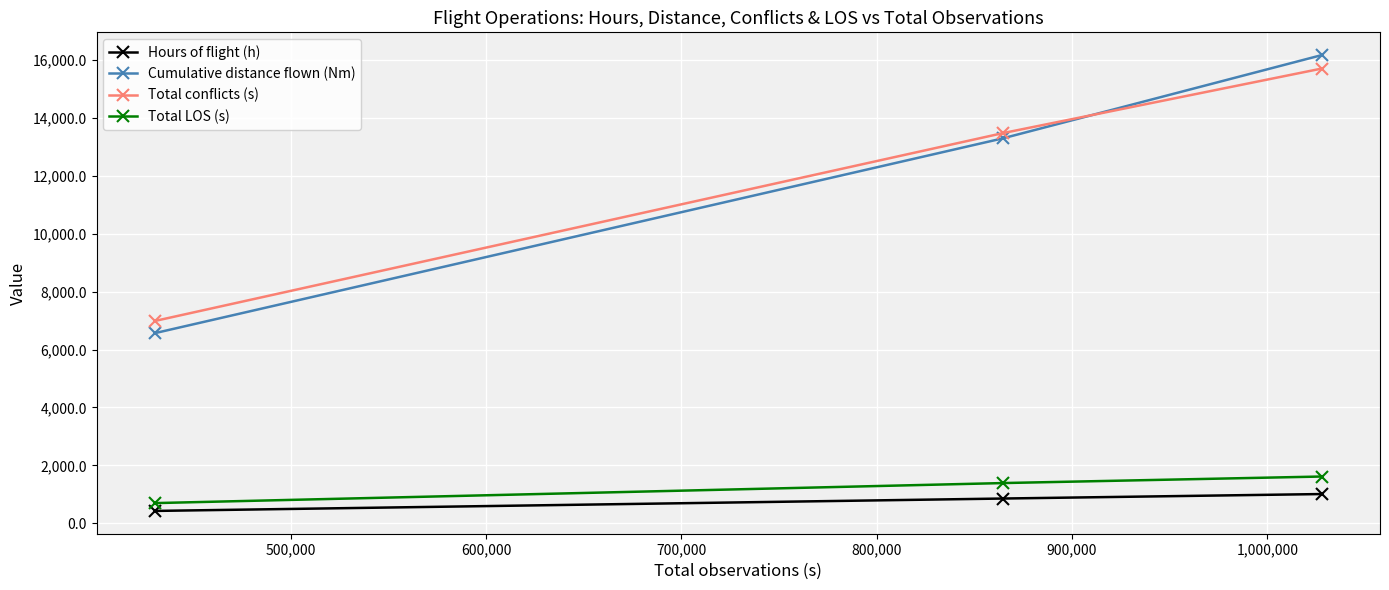

What is the minimum value for Hours of flight (h)?

425.7